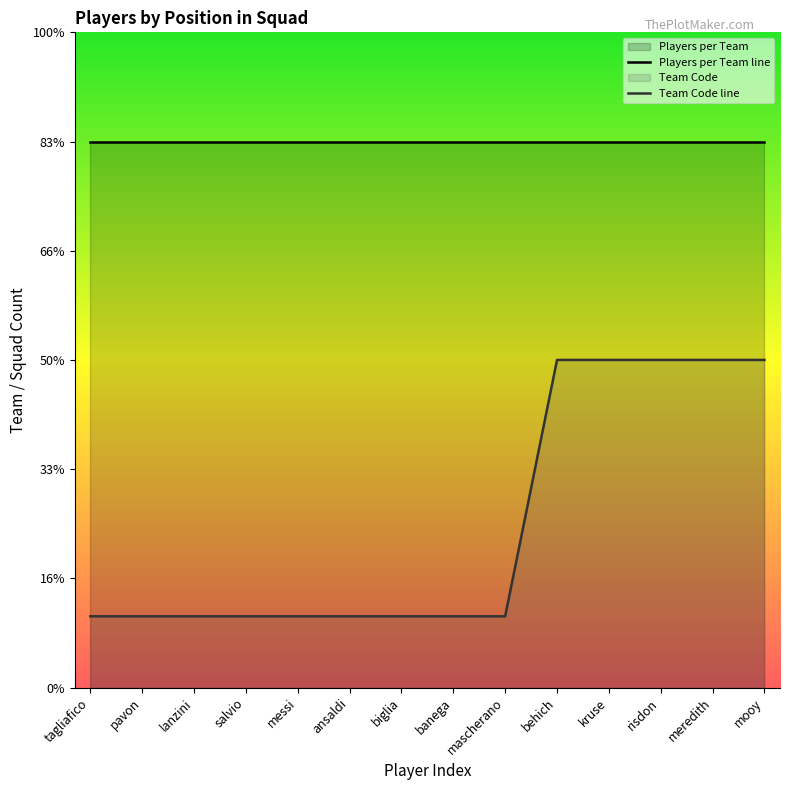

Which series has the largest total across all categories?

Players per Team line